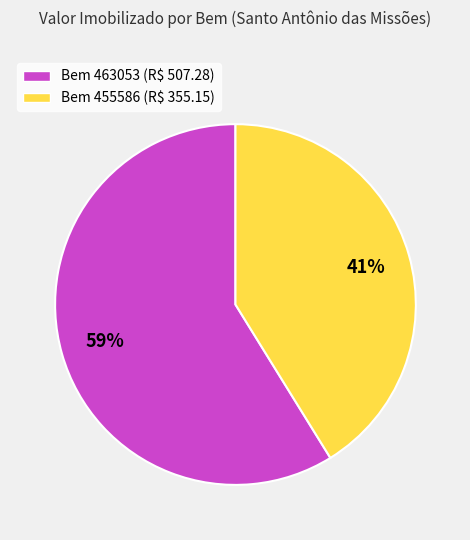

Rank the categories by value from highest to lowest.

Bem 463053 (R$ 507.28), Bem 455586 (R$ 355.15)